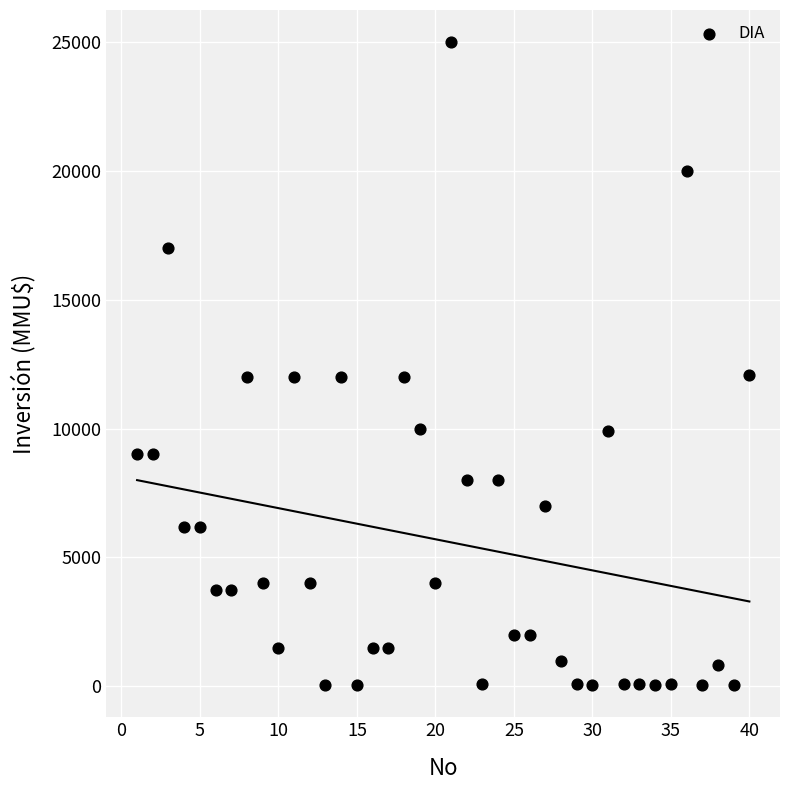

What is the range of X values (max minus min)?

39